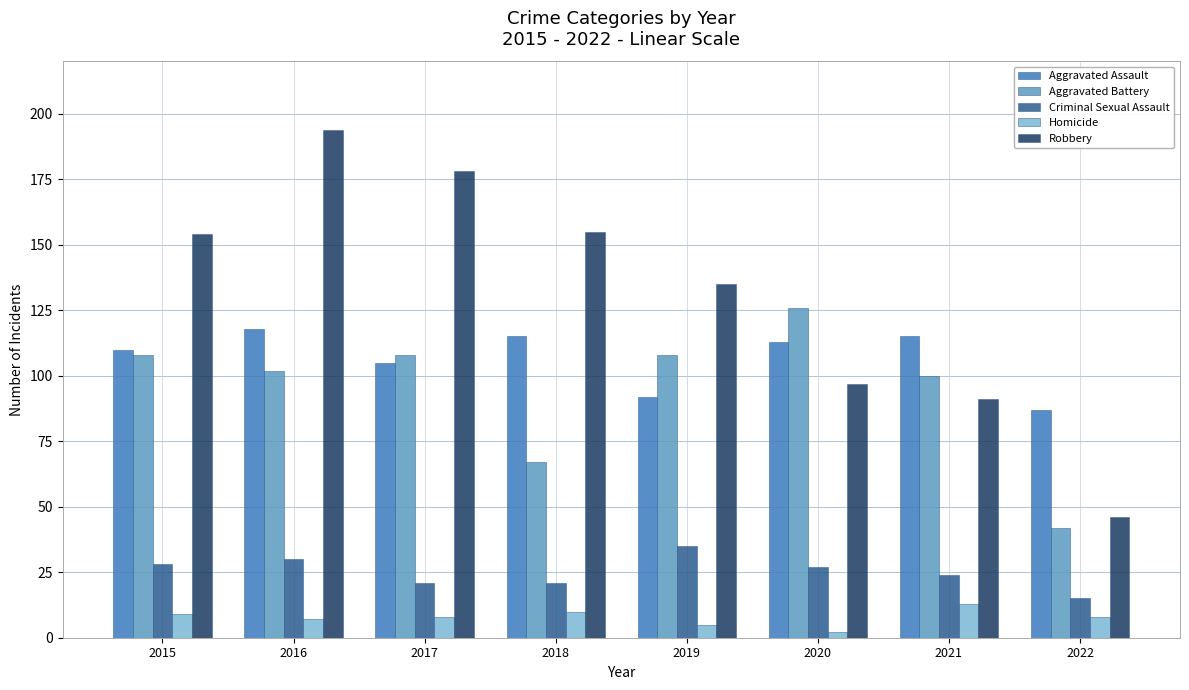

At which label does Homicide first exceed 8?

2015